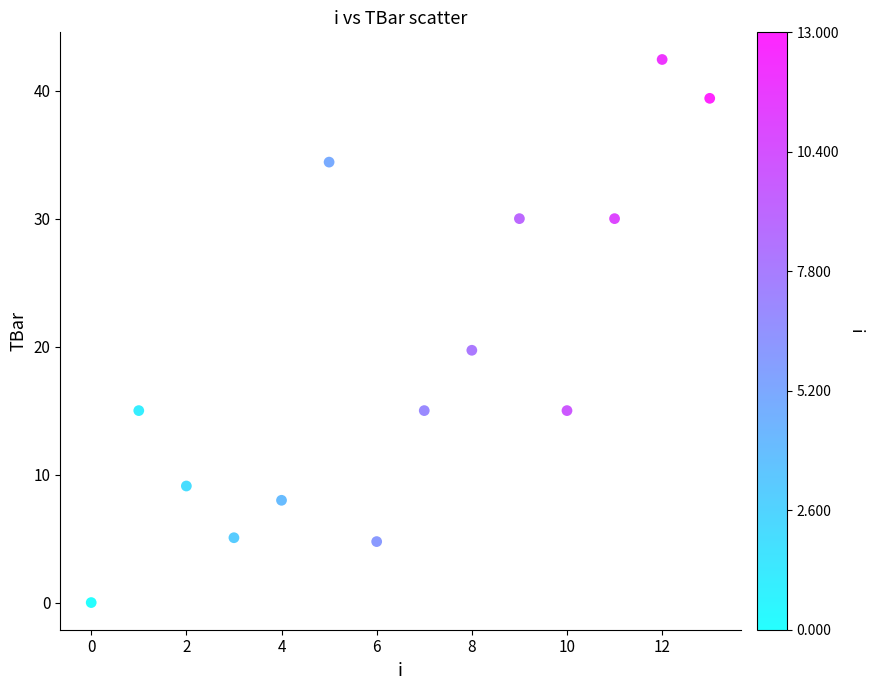

What is the range of Y values (max minus min)?

42.4